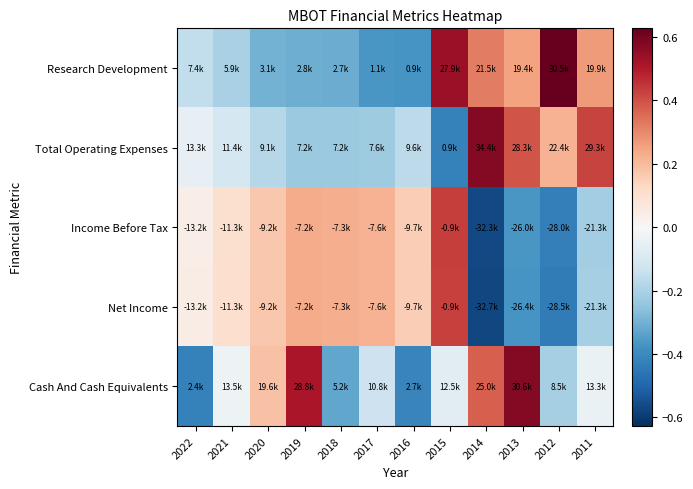

What is the total value across all series at 2018?

-0.4